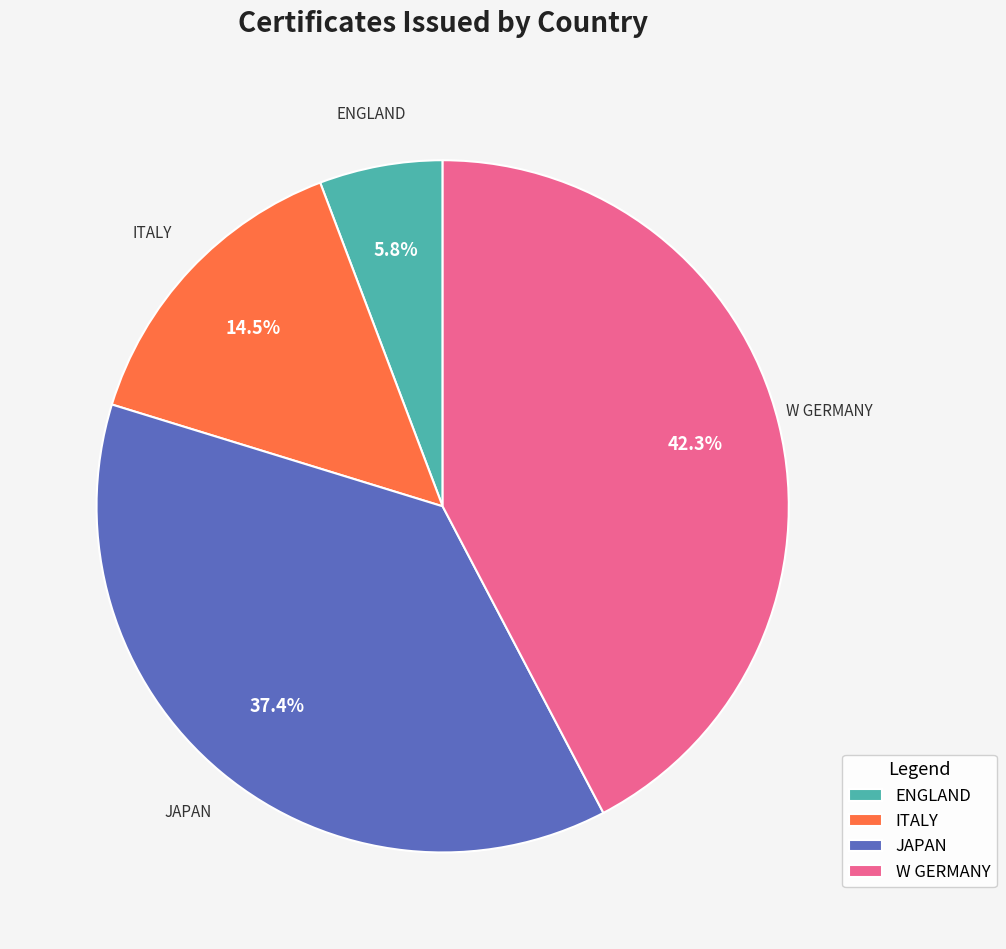

Rank the categories by value from lowest to highest.

ENGLAND, ITALY, JAPAN, W GERMANY